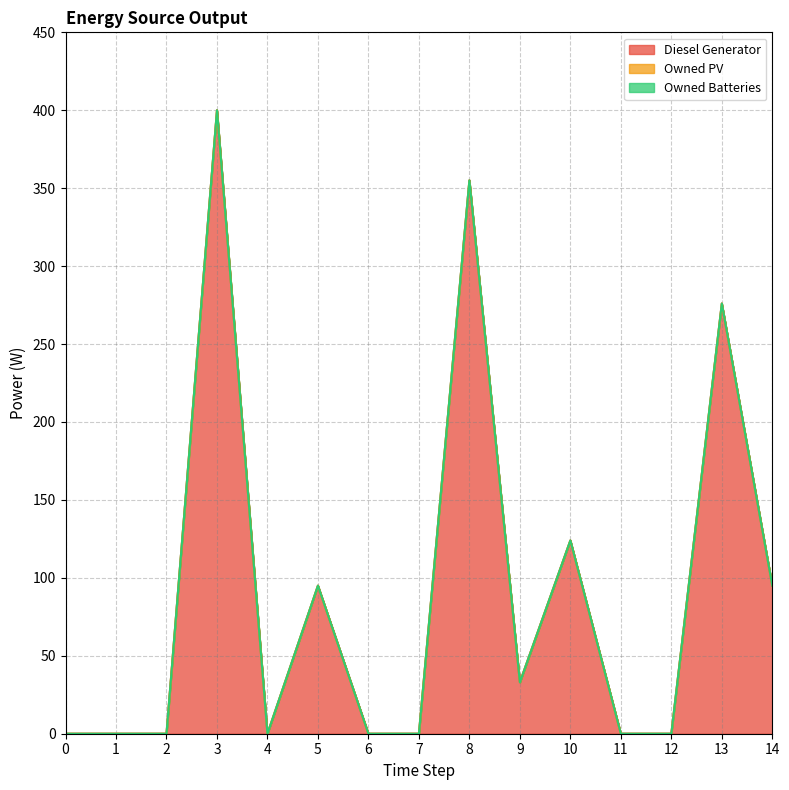

Between 11 and 14, which is larger?

14